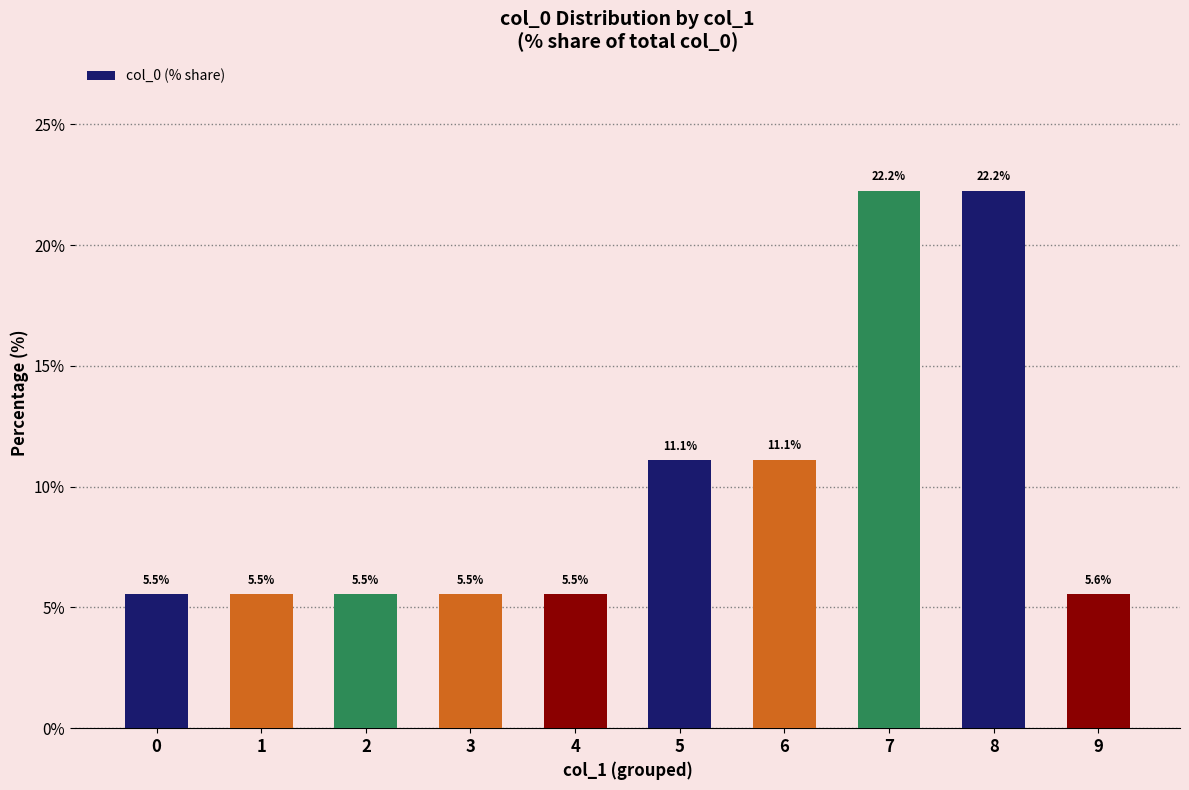

Reading right to left, extract all data points from this chart.

5.6	22.2	22.2	11.1	11.1	5.5	5.5	5.5	5.5	5.5